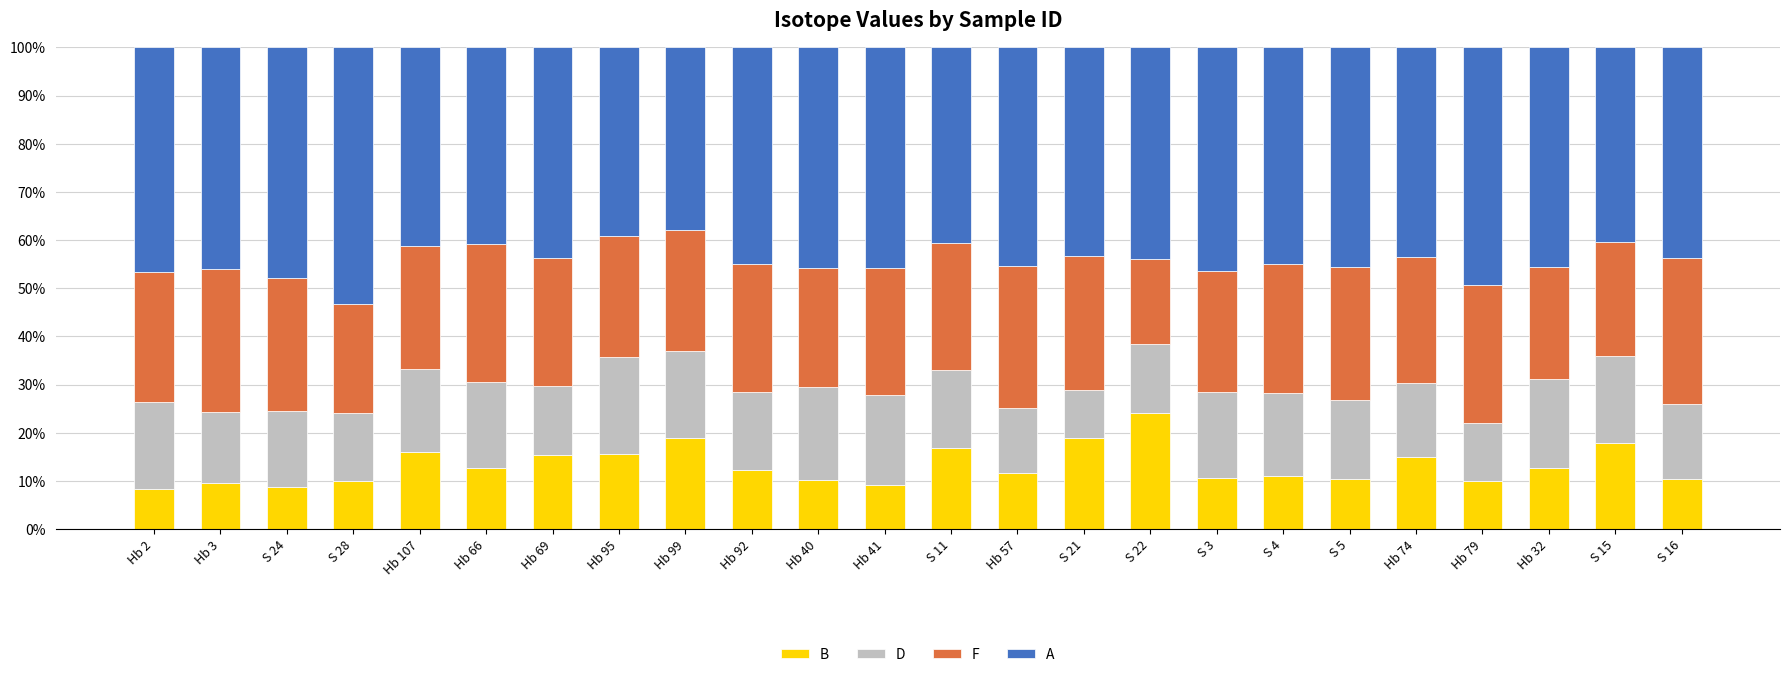

Are the bars grouped side by side (vs. stacked)?

No